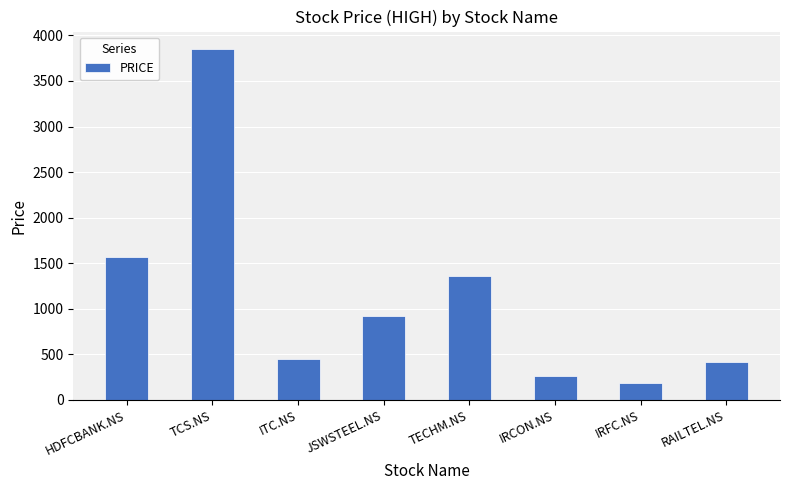

The chart shows a value of 445 at ITC.NS. True or false?

True